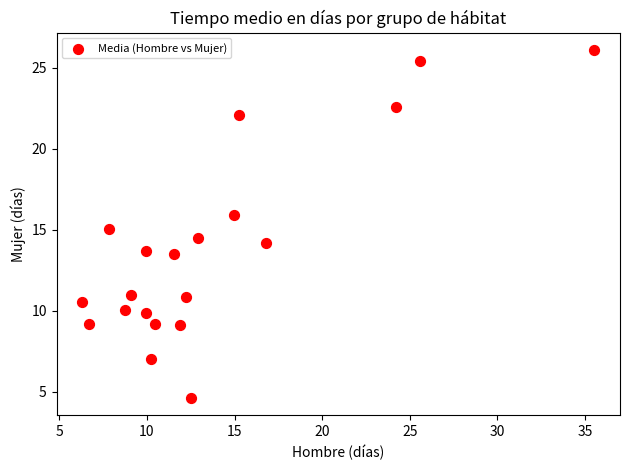

What is the range of X values (max minus min)?

29.2